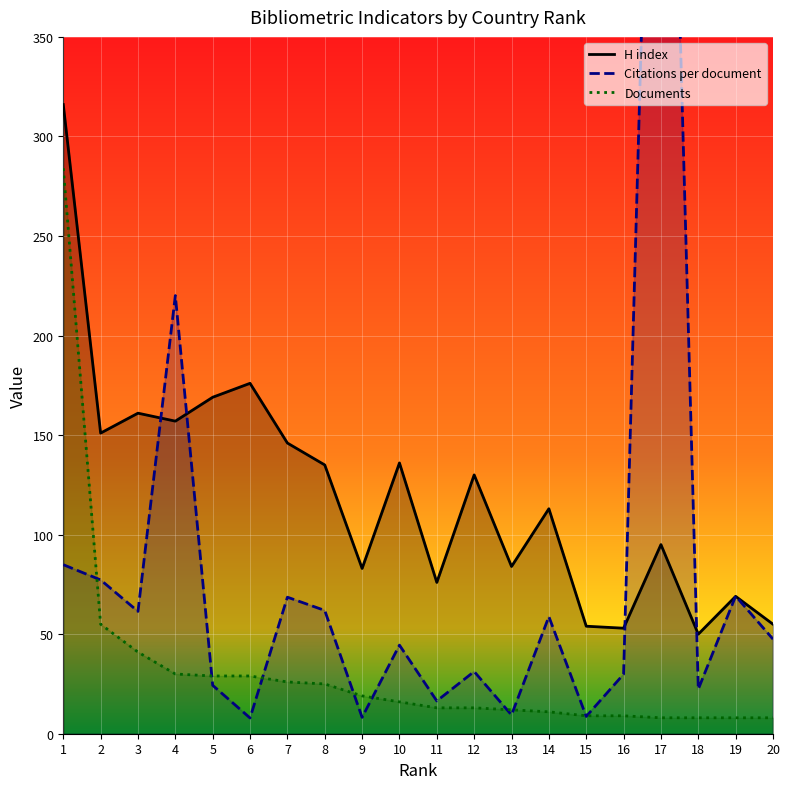

Which series has the widest spread of values?

Citations per document